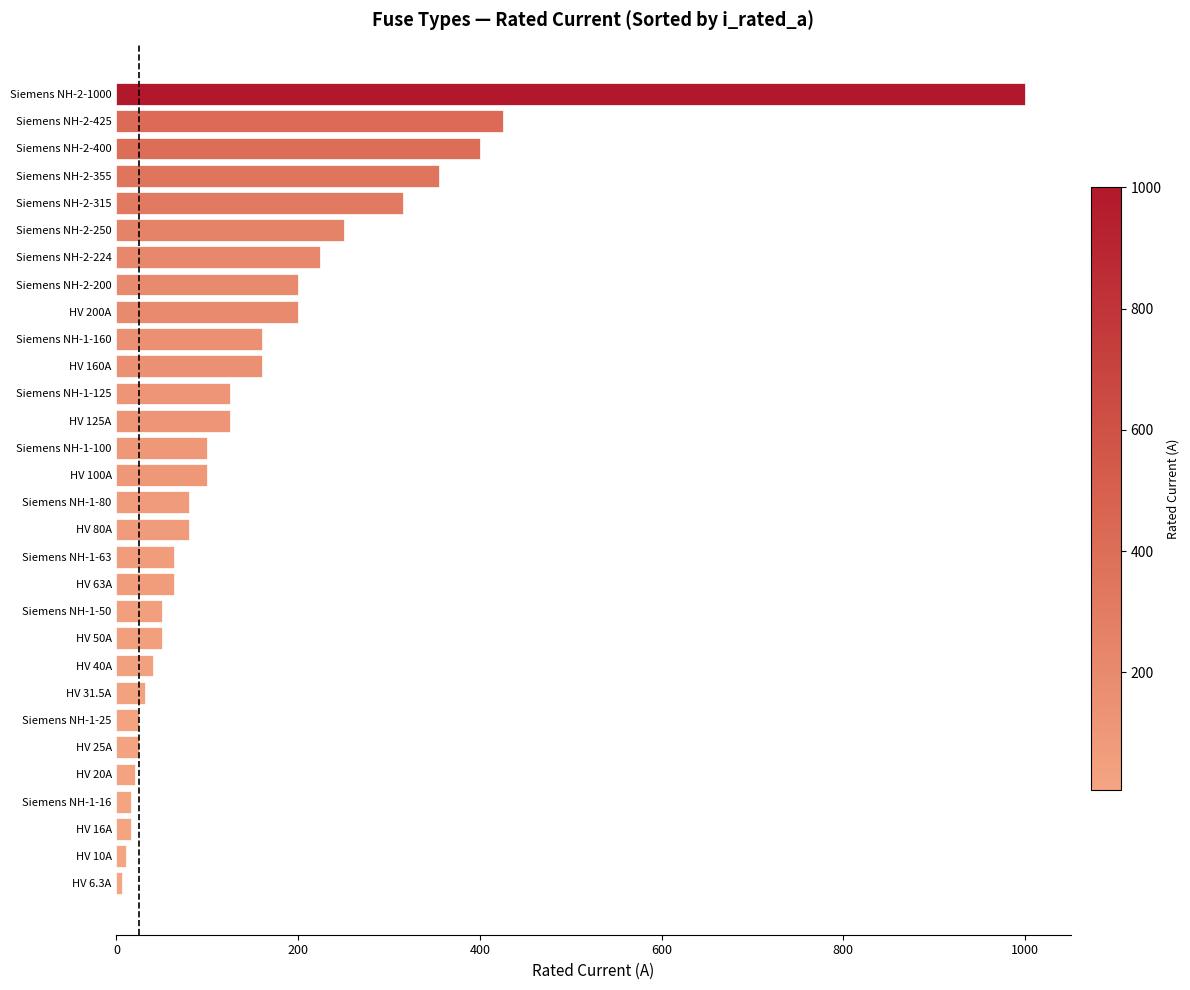

At which label is the value closest to 503?

Siemens NH-2-425